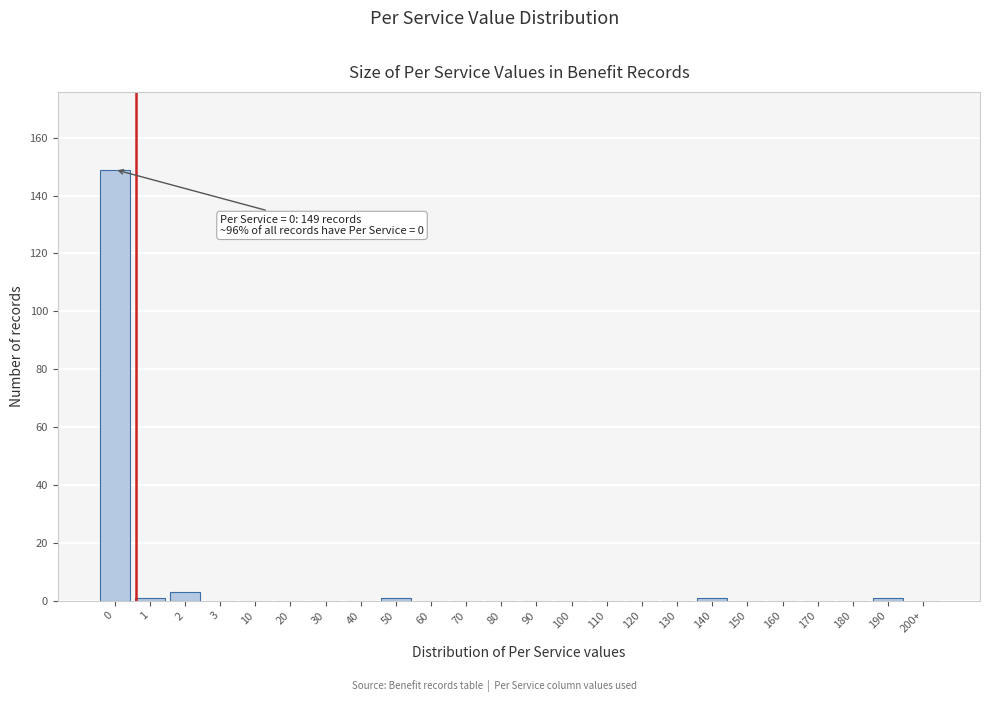

Reading left to right, transcribe all the data shown in this chart.

0=149	1=1	2=3	3=0	10=0	20=0	30=0	40=0	50=1	60=0	70=0	80=0	90=0	100=0	110=0	120=0	130=0	140=1	150=0	160=0	170=0	180=0	190=1	200+=0